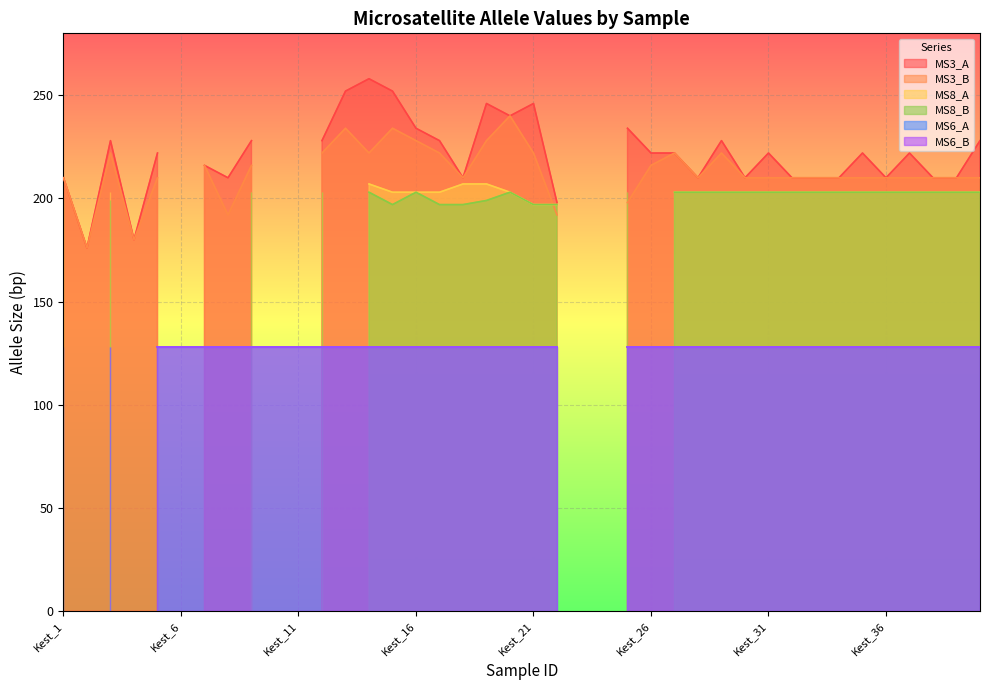

True or false: MS8_B has a value of 203 at Kest_36.

True